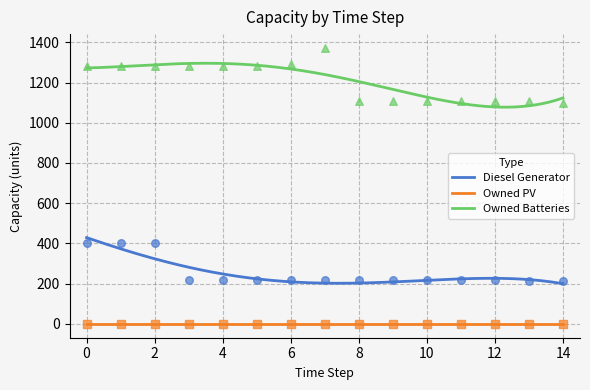

At how many categories does at least one series exceed 820?

15